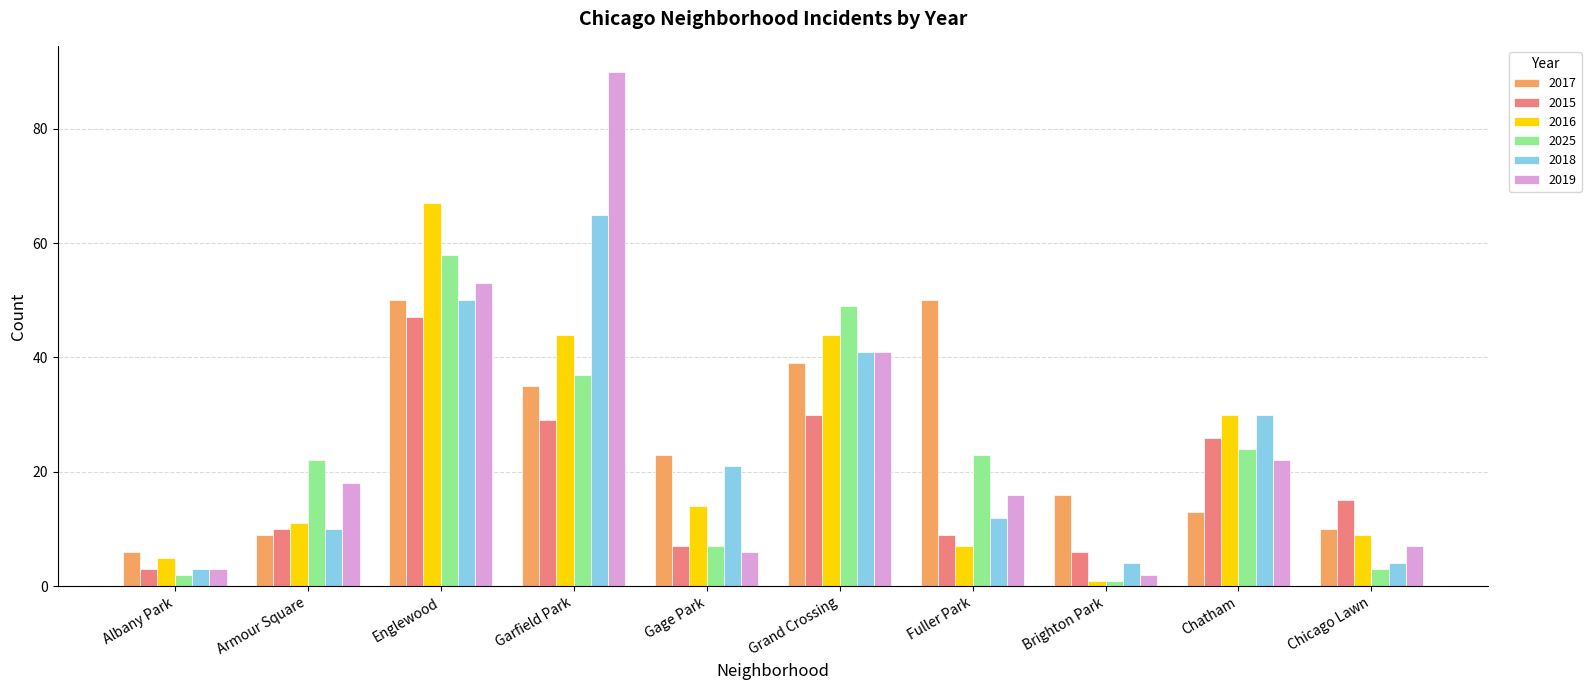

The 2025 series shows 35 at Fuller Park. True or false?

False